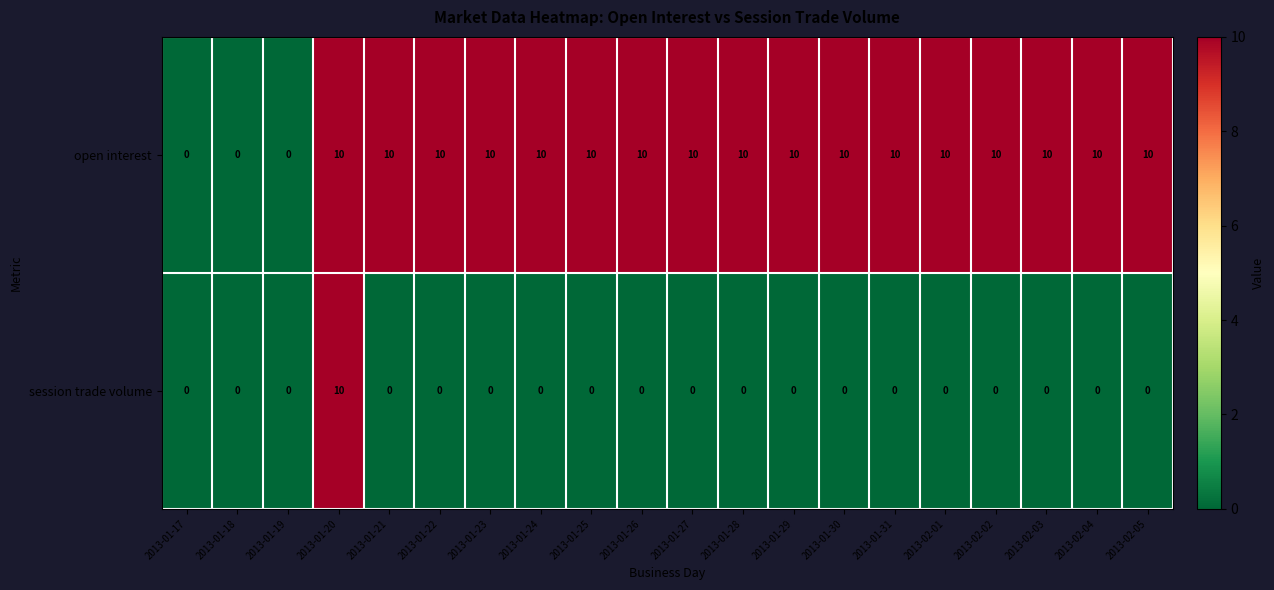

Rank the series by their average value, from highest to lowest.

open interest, session trade volume